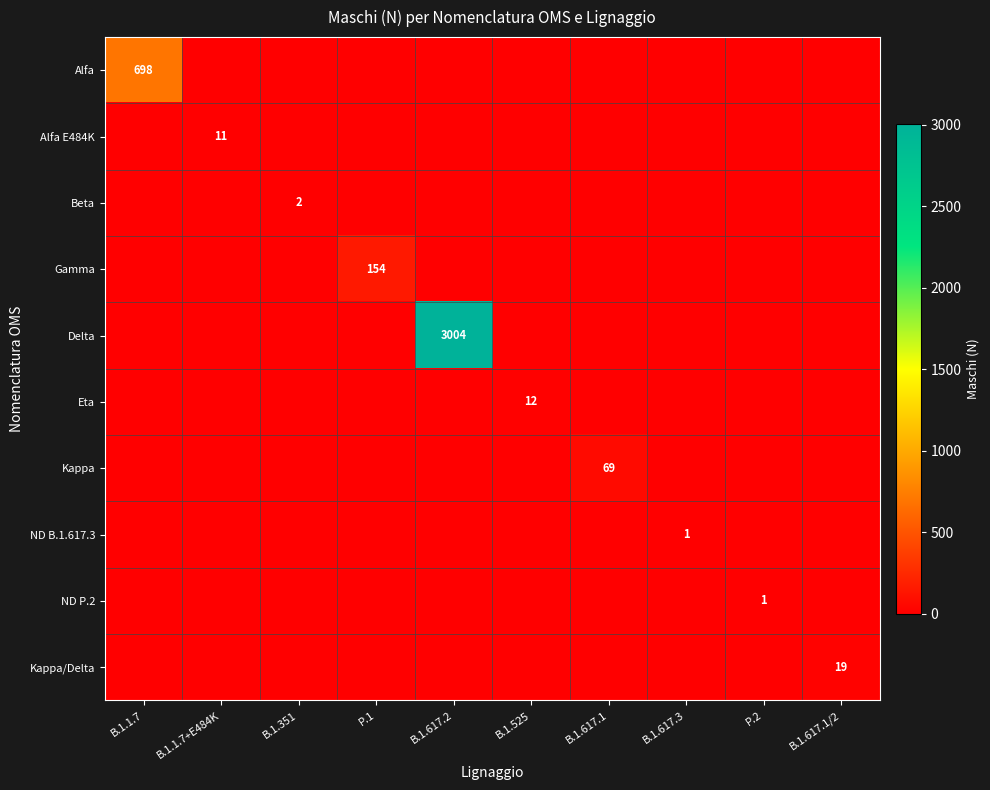

True or false: Alfa has a value of 358 at P.2.

False